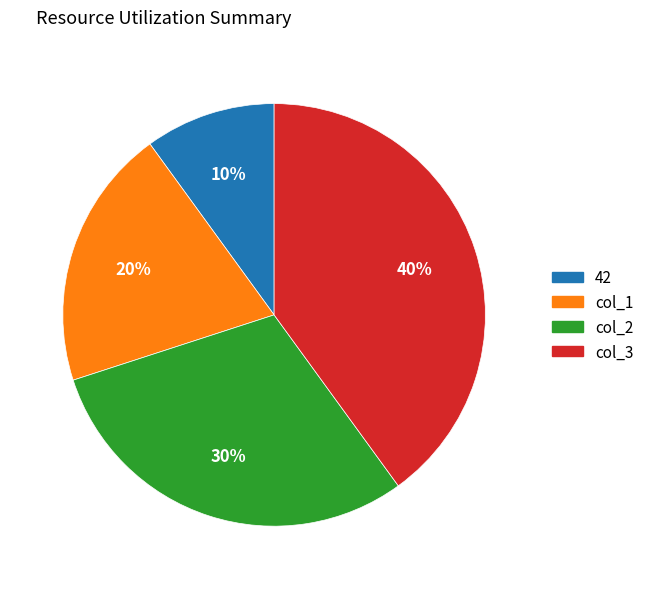

Count the number of slices in the pie.

4